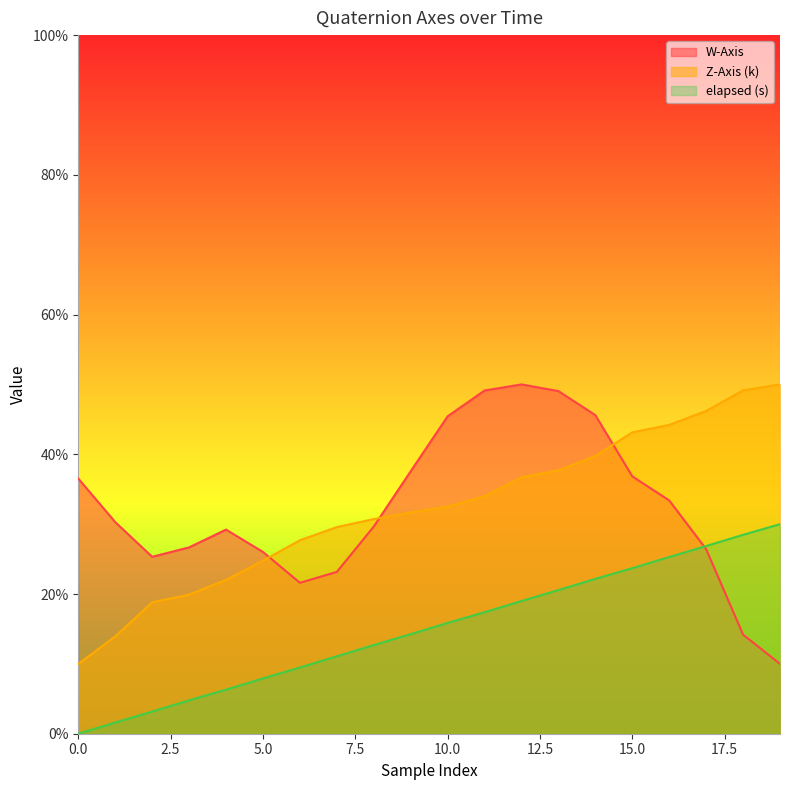

What is the difference between the maximum and minimum values in the W-Axis series?

0.4